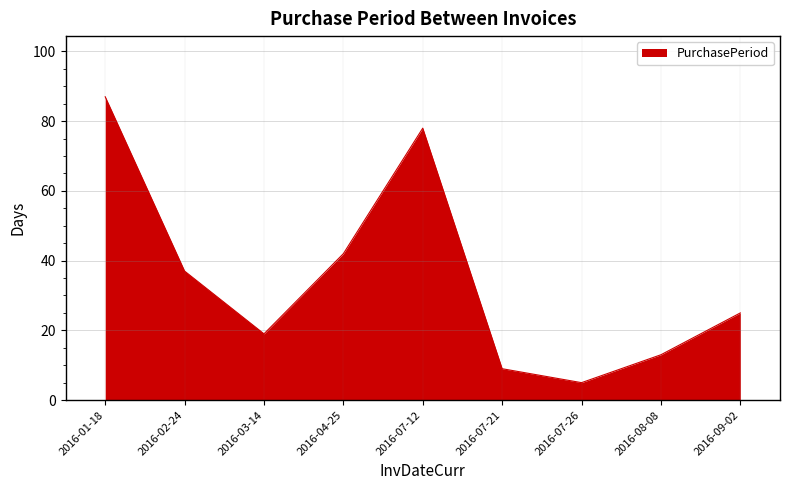

At which label is the value closest to 46?

2016-04-25